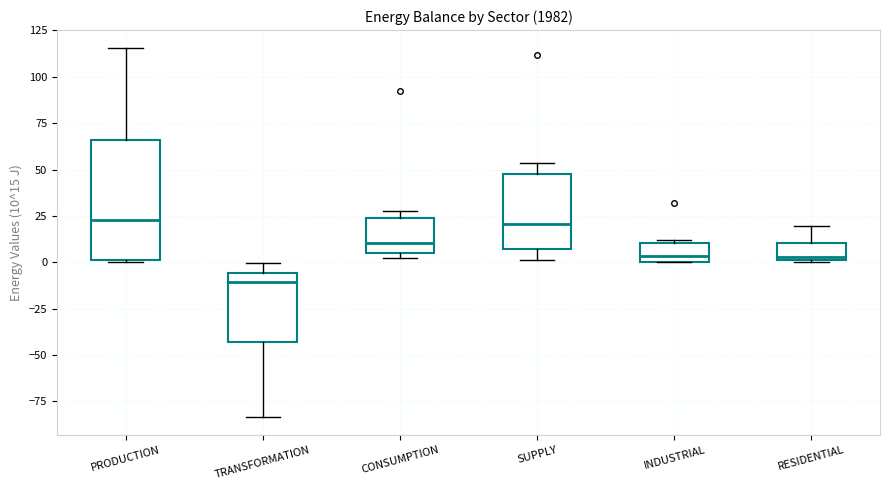

Comparing the boxes themselves (not the whiskers), which one is the tallest?

PRODUCTION